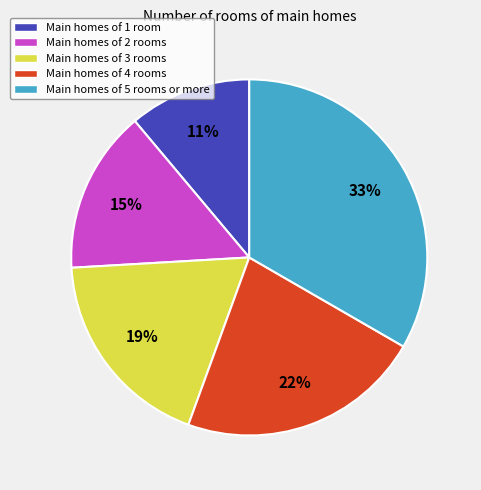

Rank the categories by value from highest to lowest.

Main homes of 5 rooms or more, Main homes of 4 rooms, Main homes of 3 rooms, Main homes of 2 rooms, Main homes of 1 room